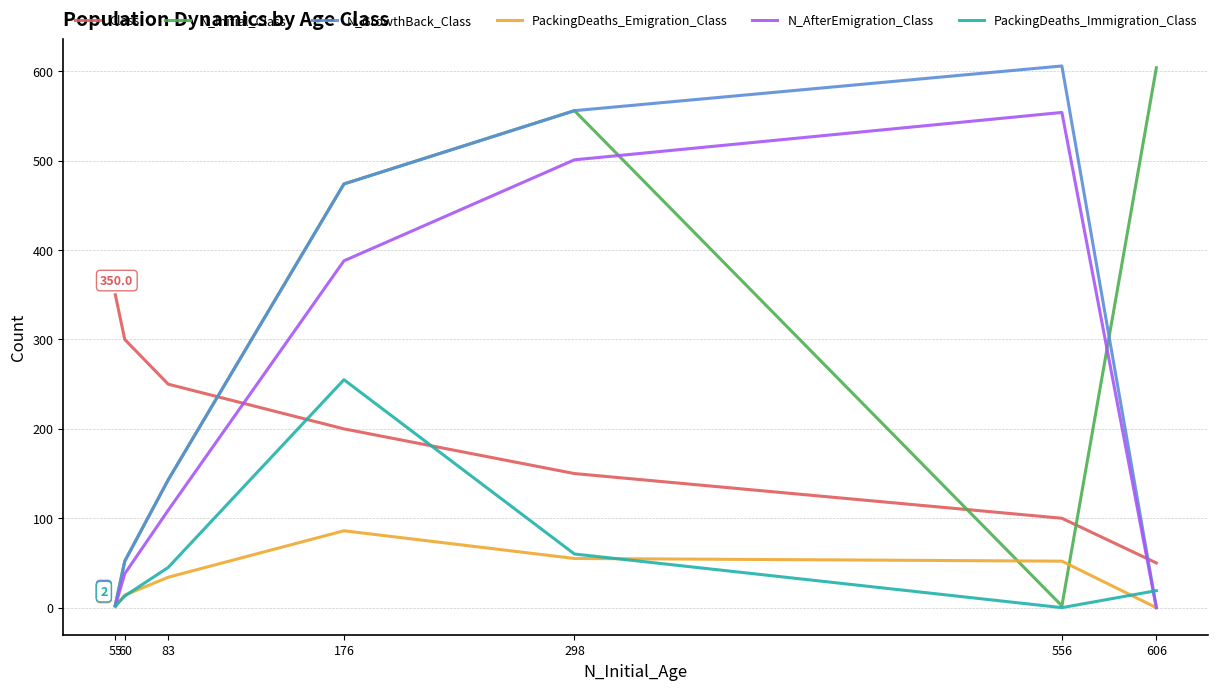

What are all the series names shown in the legend?

Class, N_Initial_Class, N_GrowthBack_Class, PackingDeaths_Emigration_Class, N_AfterEmigration_Class, PackingDeaths_Immigration_Class